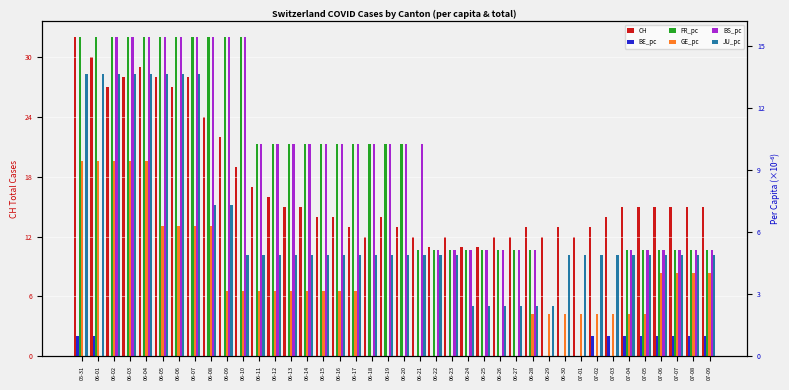

At which category is the sum across all series the highest?

06-04